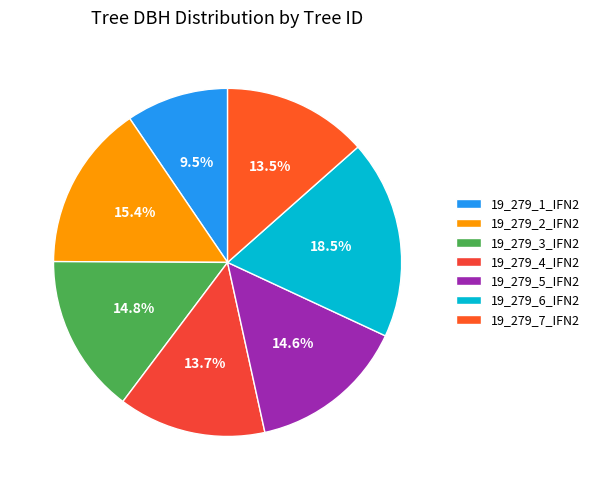

Is it true that 19_279_4_IFN2 is 14% of the pie?

True